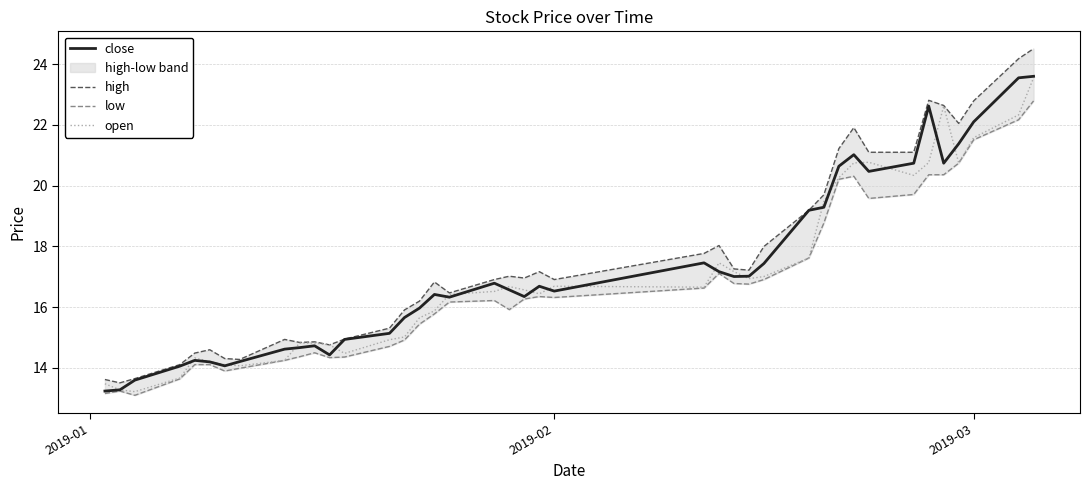

The value of open at 2019-02 is 16.7. True or false?

True